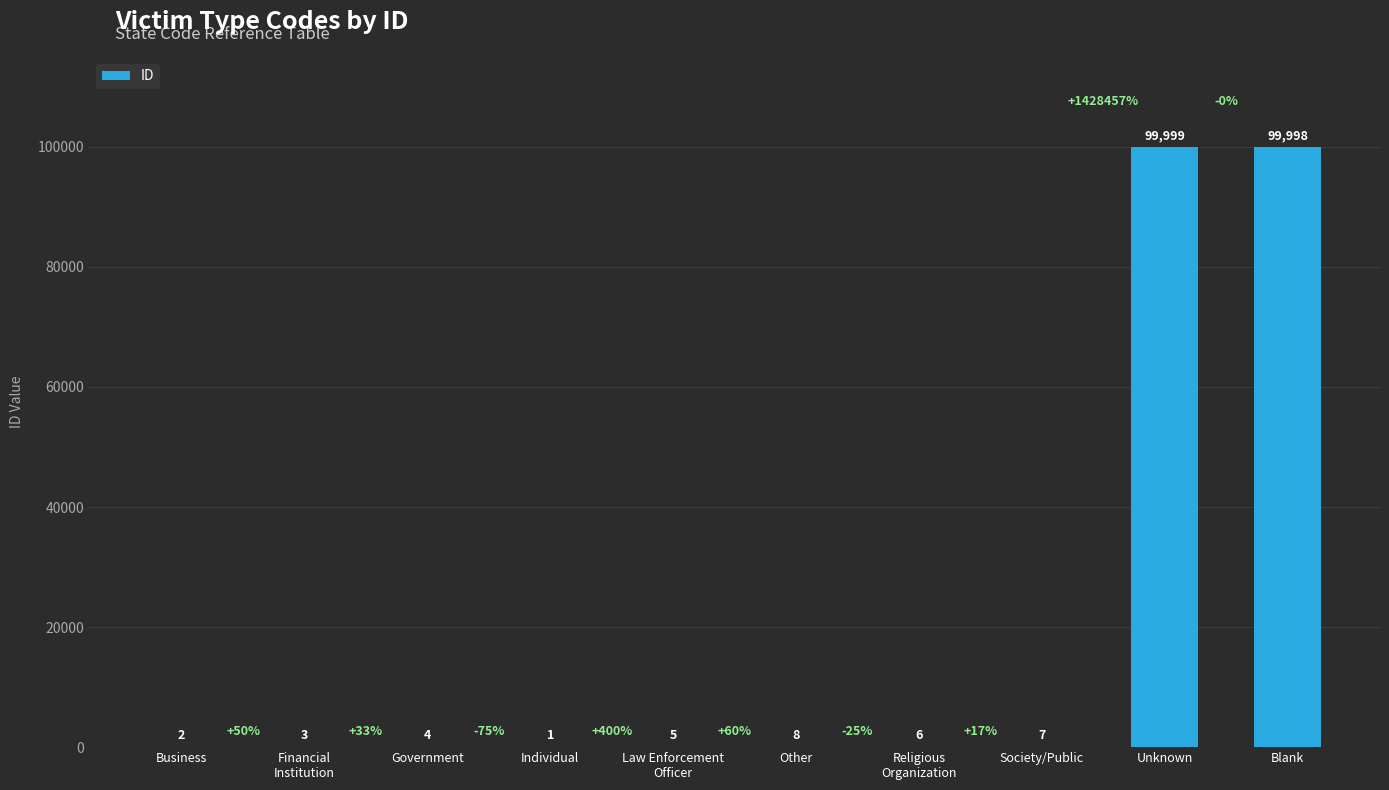

Where does the data first go above 6?

Other